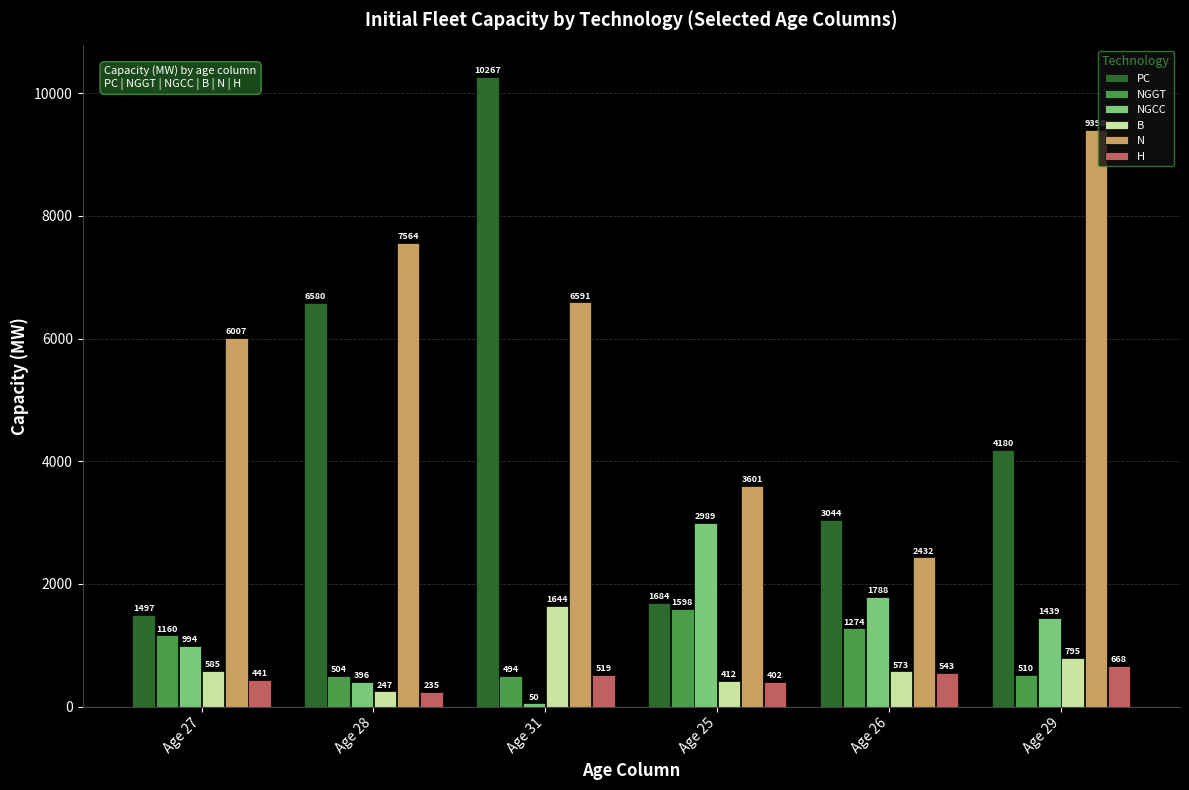

Which series has the largest range (max minus min)?

PC